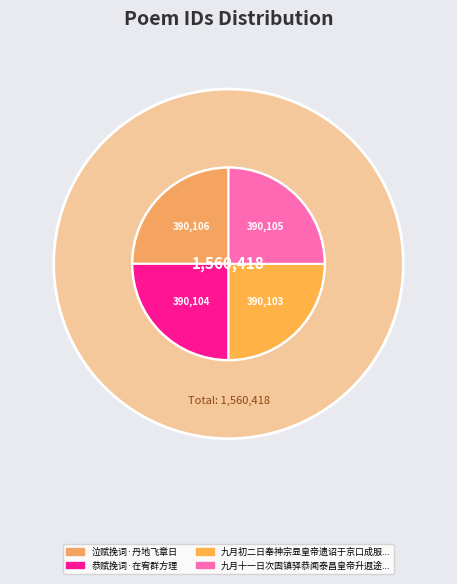

What portion of the pie excludes 恭赋挽词·在宥群方理?

75.0%